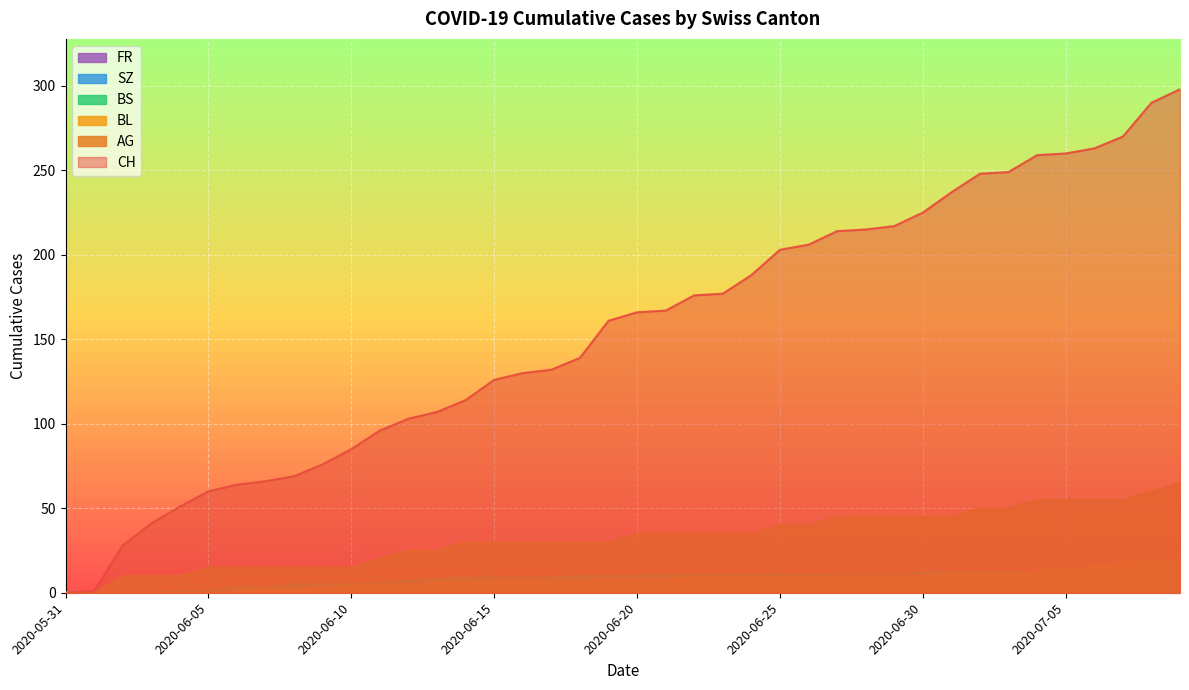

How many values in the FR series exceed 1?

17